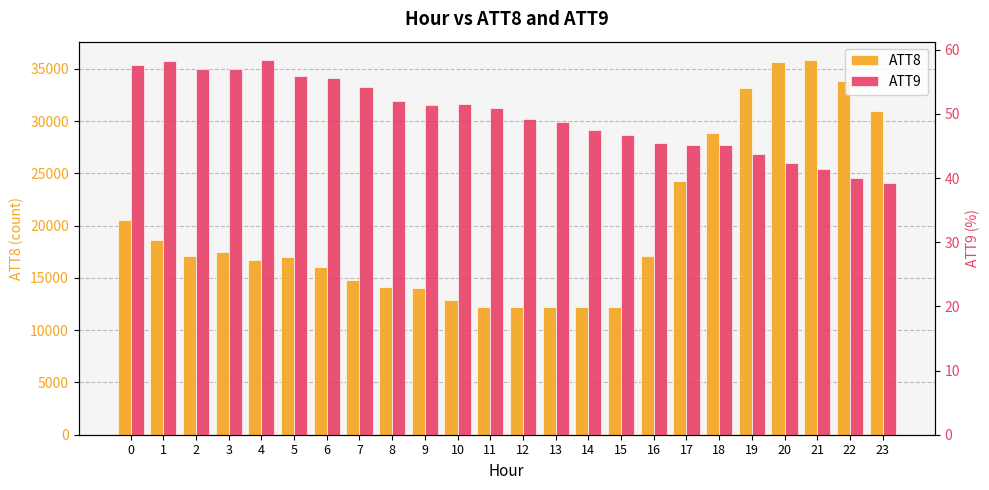

Between 3 and 16, which series saw the biggest shift?

ATT8